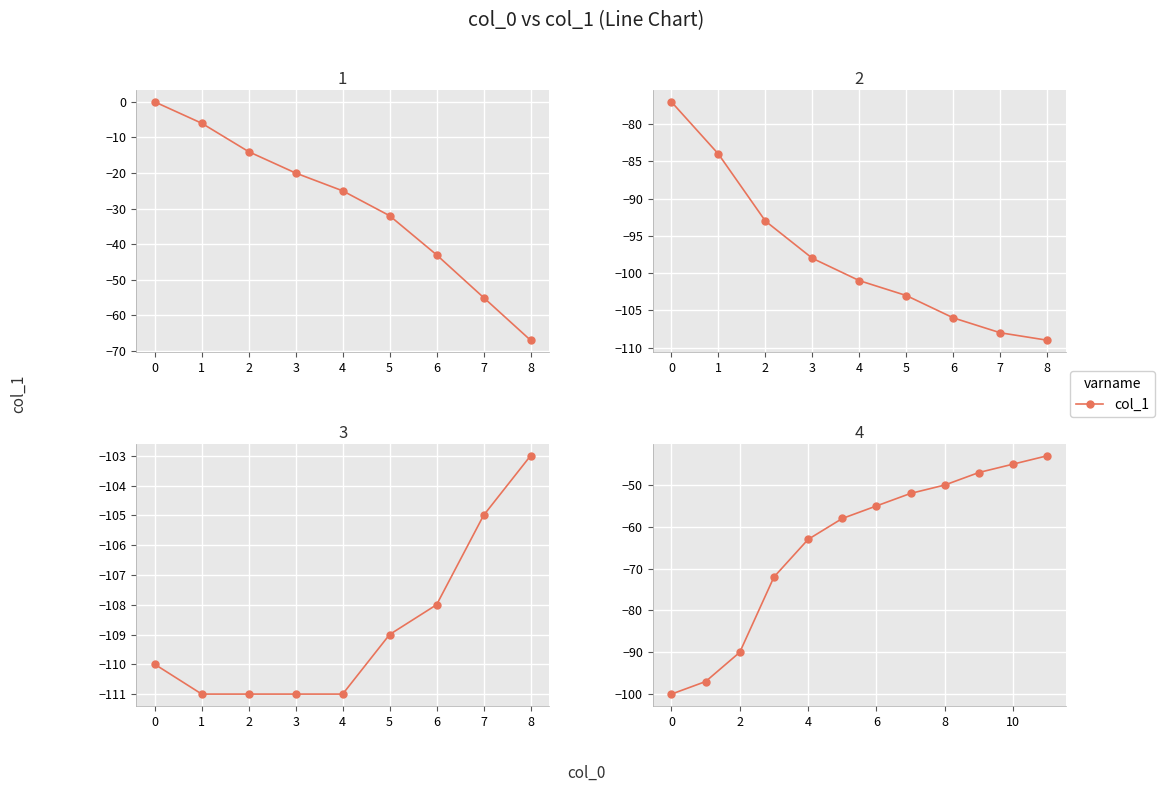

Between 2 and 0, which is larger?

2